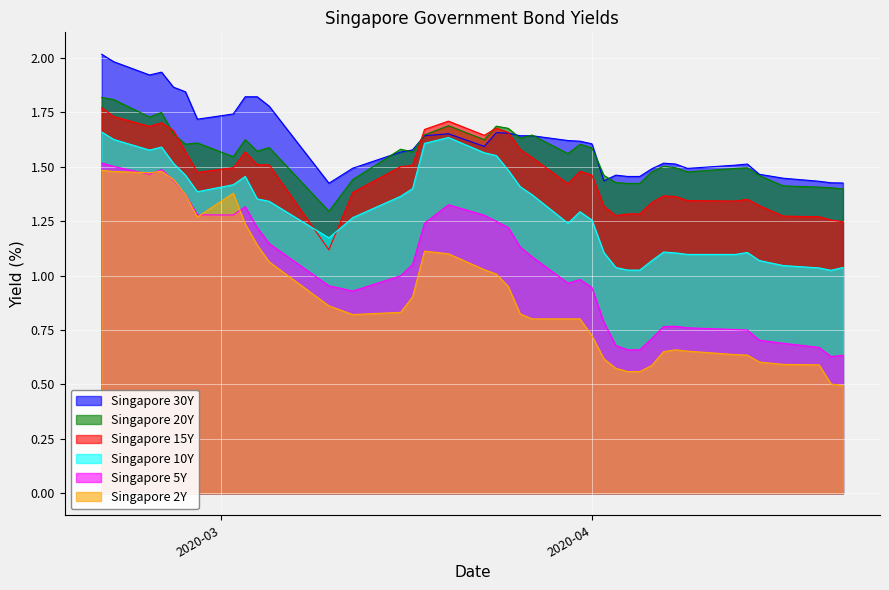

True or false: Singapore 2Y and Singapore 20Y cross at least once.

False